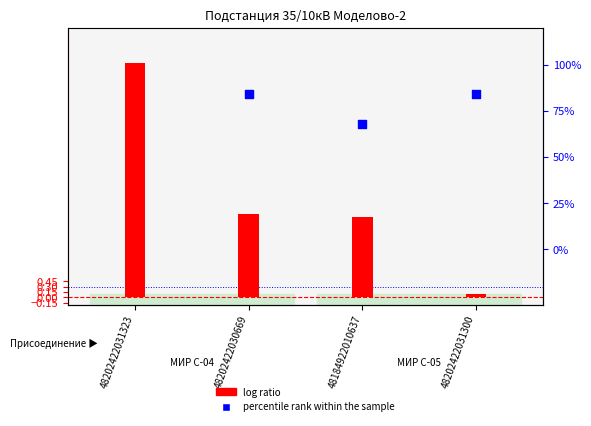

What are all the series names shown in the legend?

log ratio, percentile rank within the sample